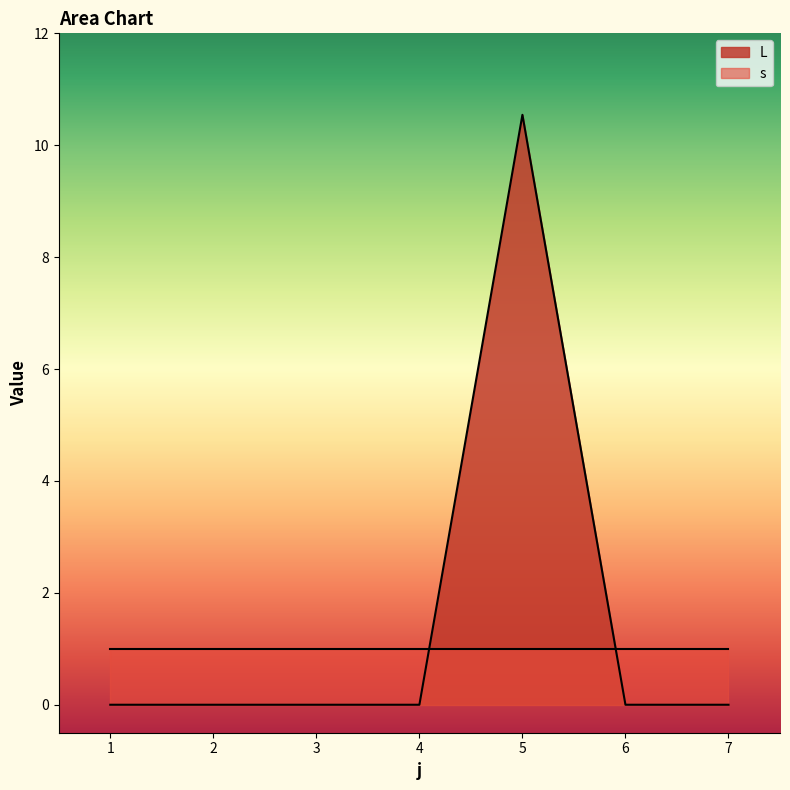

The value at 1 is 0.0. True or false?

True